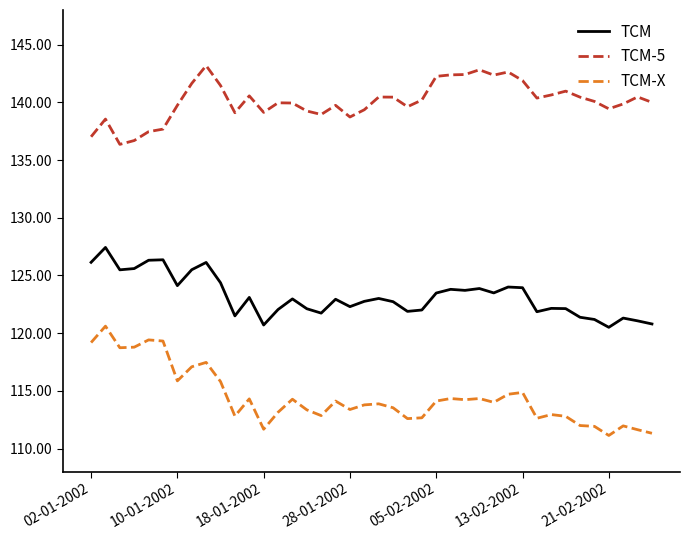

Which series has the largest range (max minus min)?

TCM-X